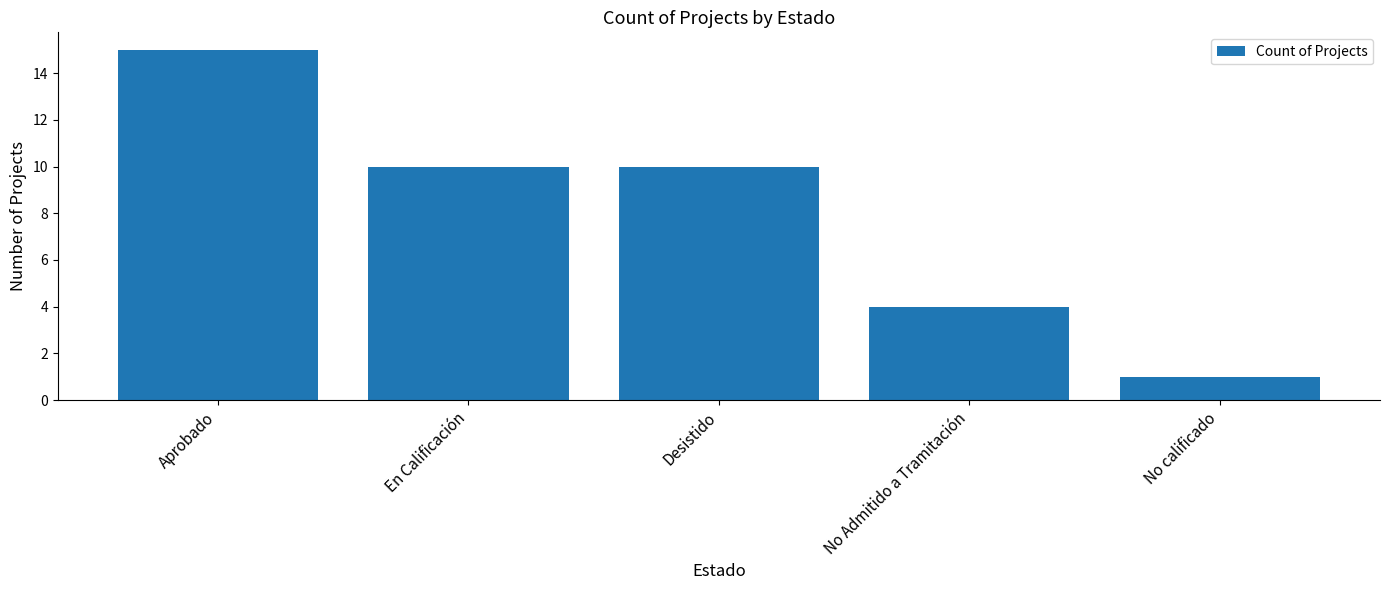

Reading left to right, what are all the values shown in this chart?

15	10	10	4	1